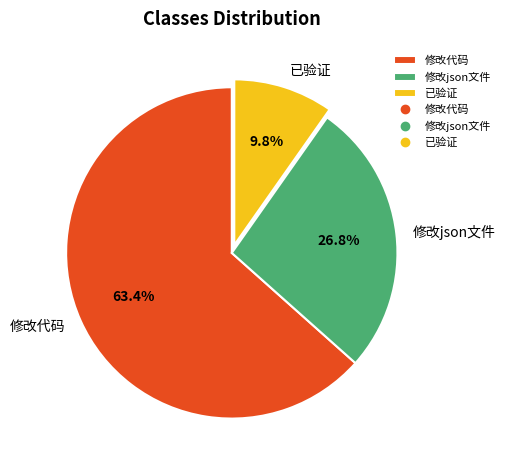

The 已验证 slice represents 23% of the pie. True or false?

False